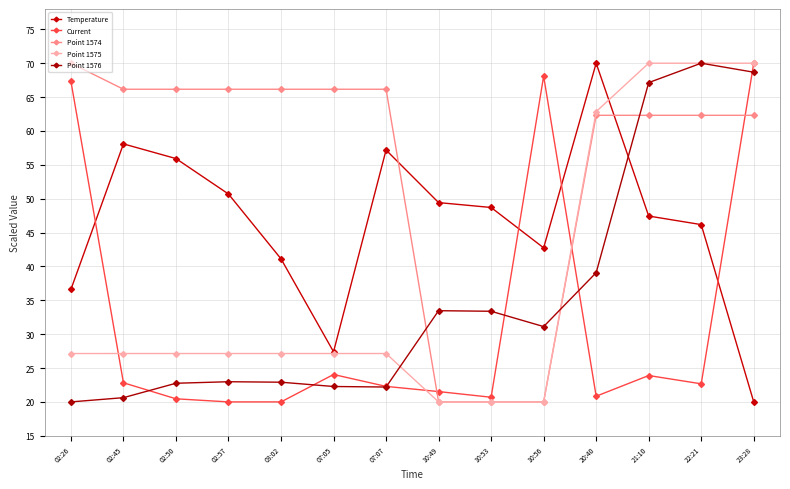

What position from the left is 10:56?

10